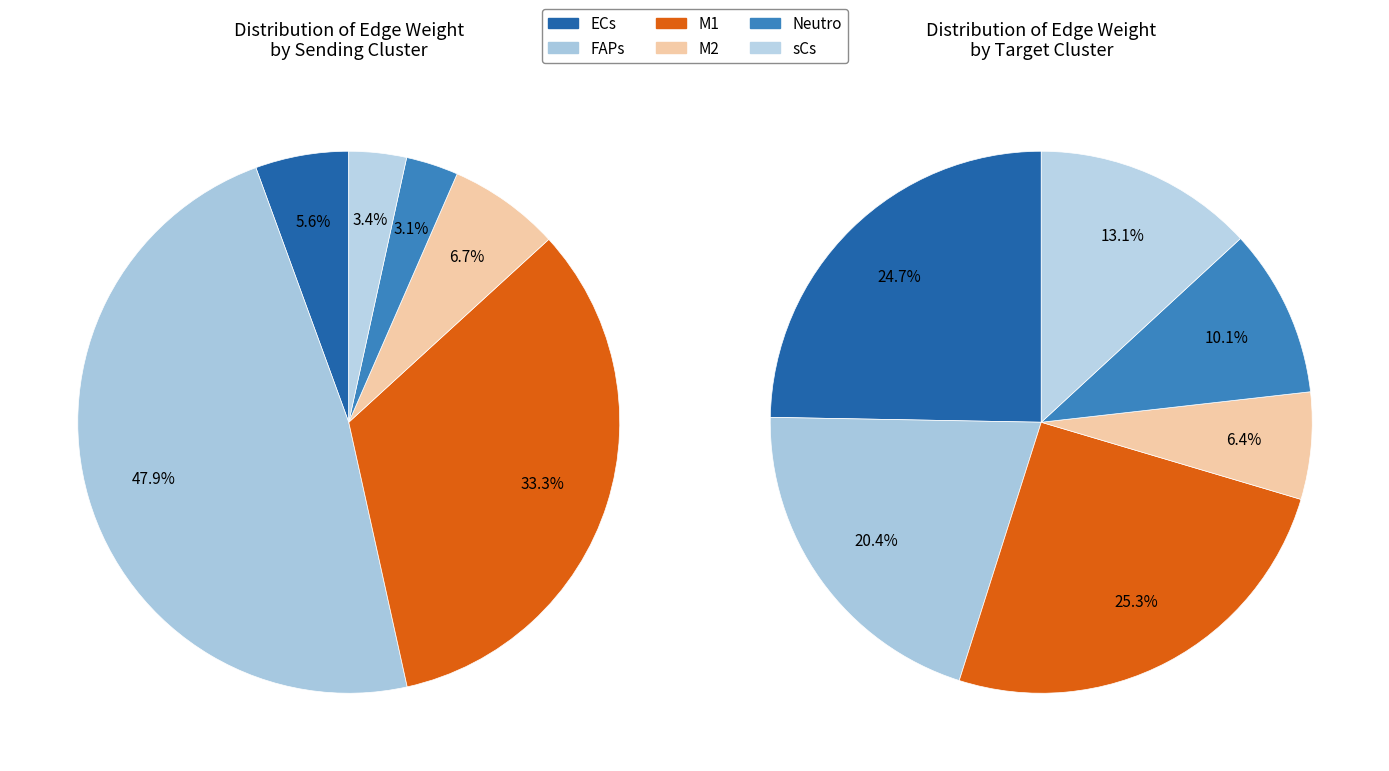

Which series changed the most between M1 and Neutro?

FAPs